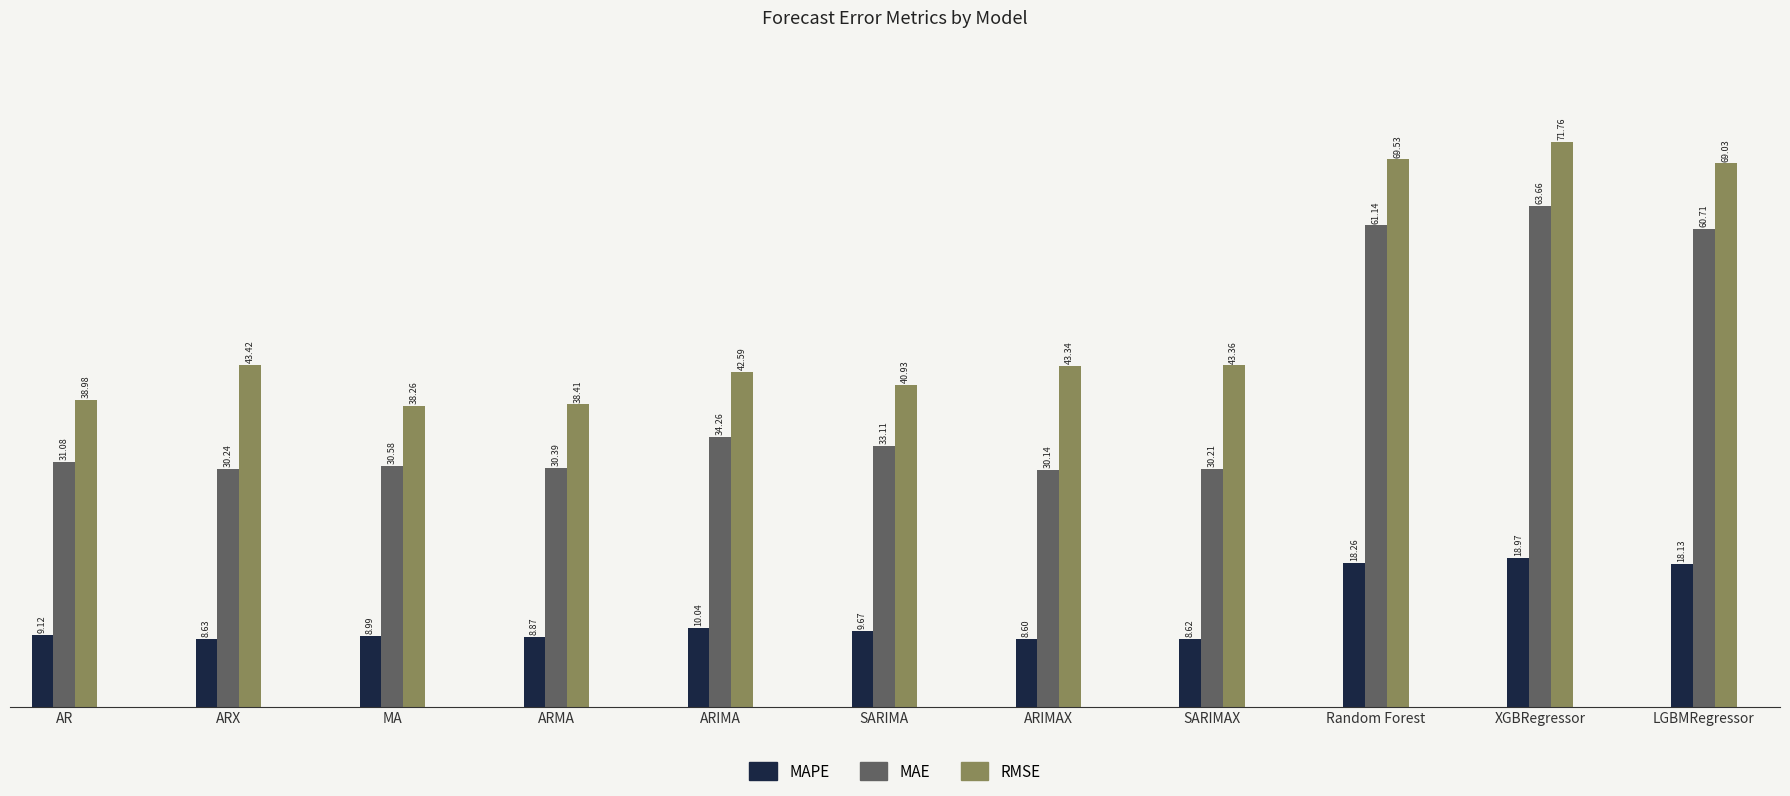

Where is RMSE nearest to the value 55?

ARX